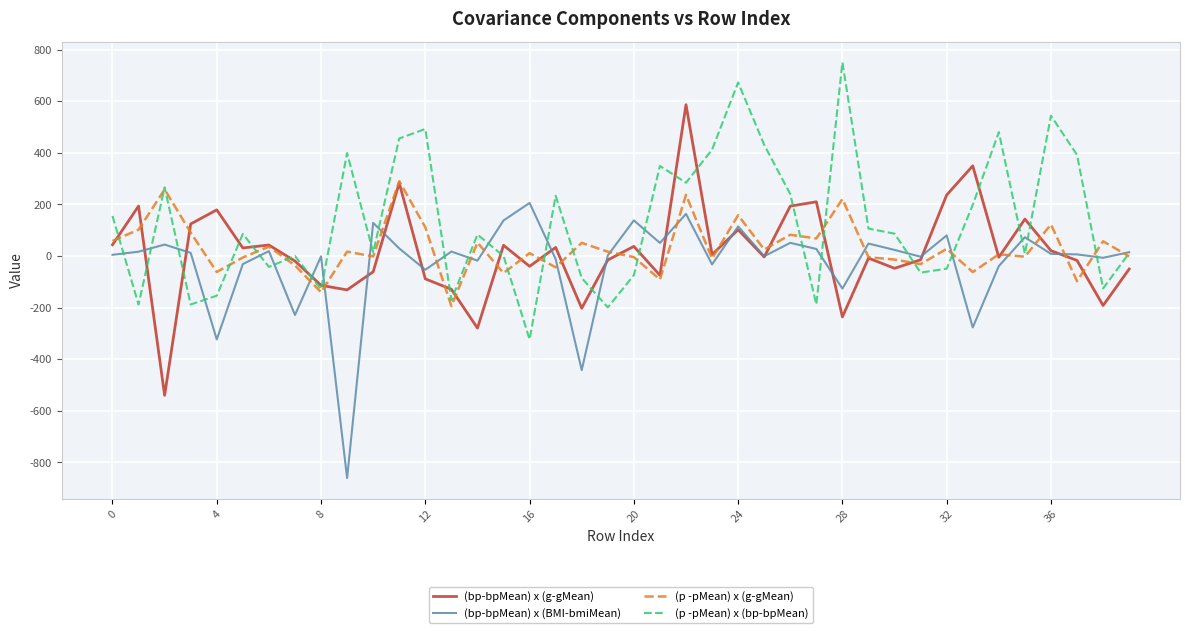

In (bp-bpMean) x (BMI-bmiMean), how many points are lower than both neighbors (excluding endpoints)?

13